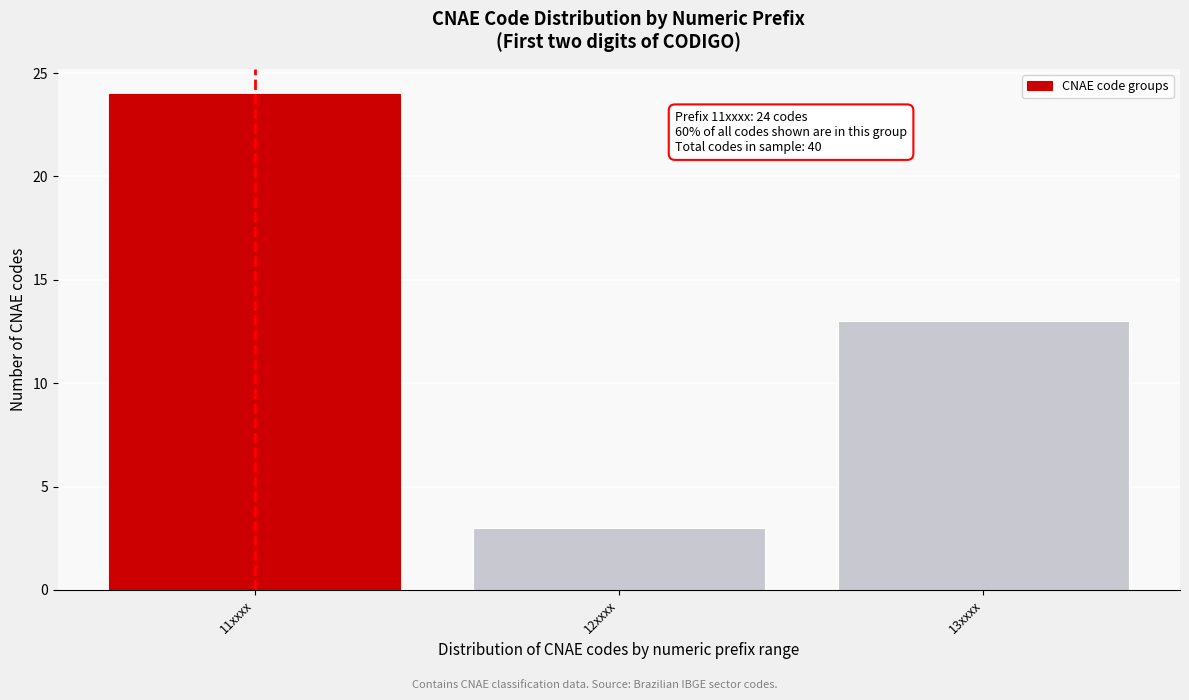

Reading left to right, what are all the values shown in this chart?

24	3	13